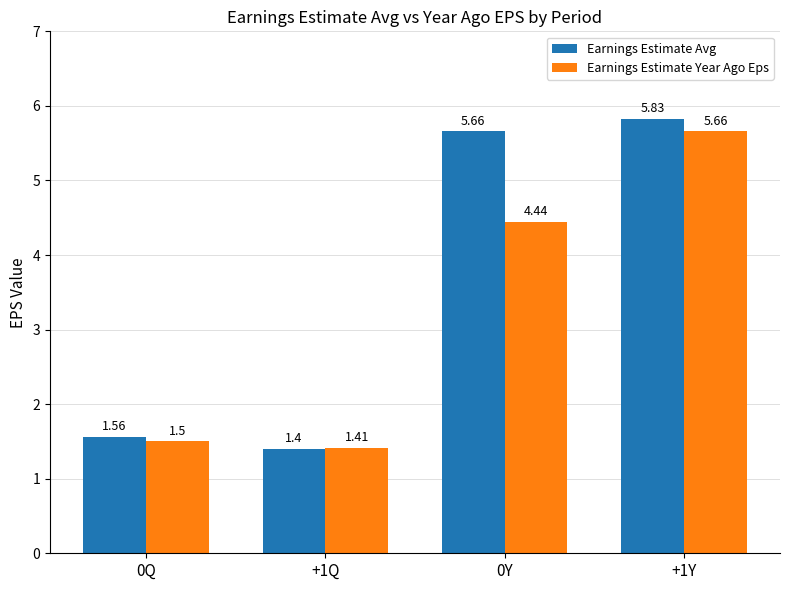

What is the average value of the Earnings Estimate Avg series?

3.6